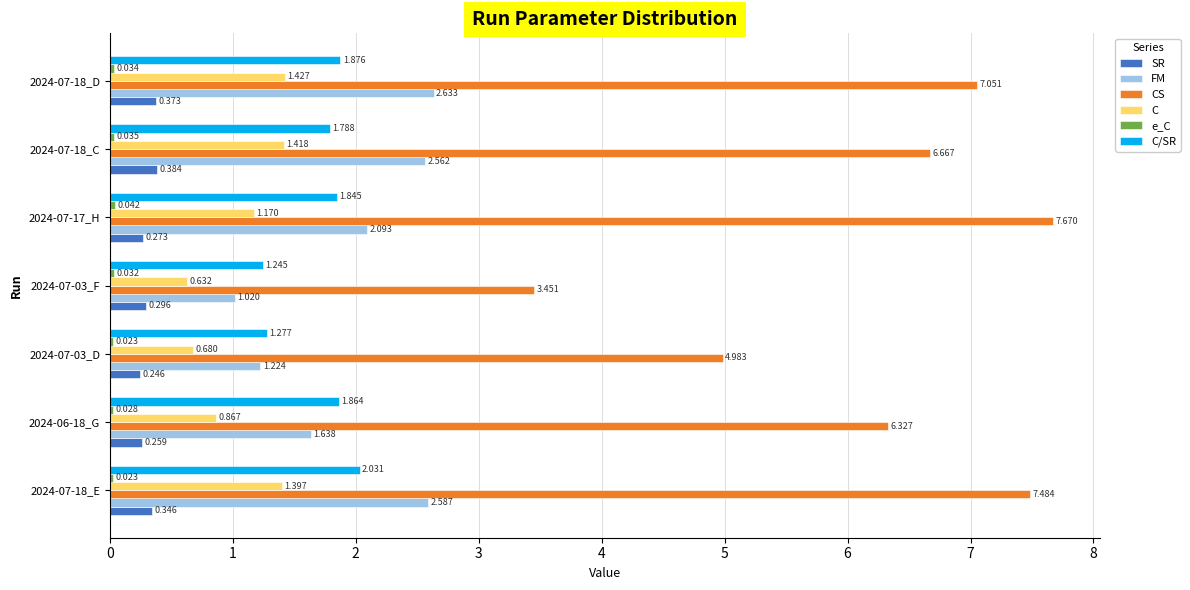

Is the value of C/SR at 2024-07-18_C greater than the value of CS at 2024-07-03_D?

No